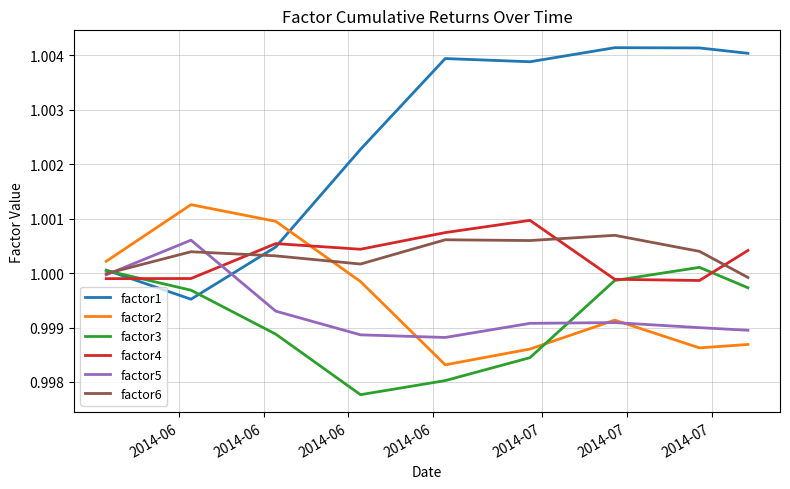

True or false: factor2 and factor6 intersect in this chart.

True